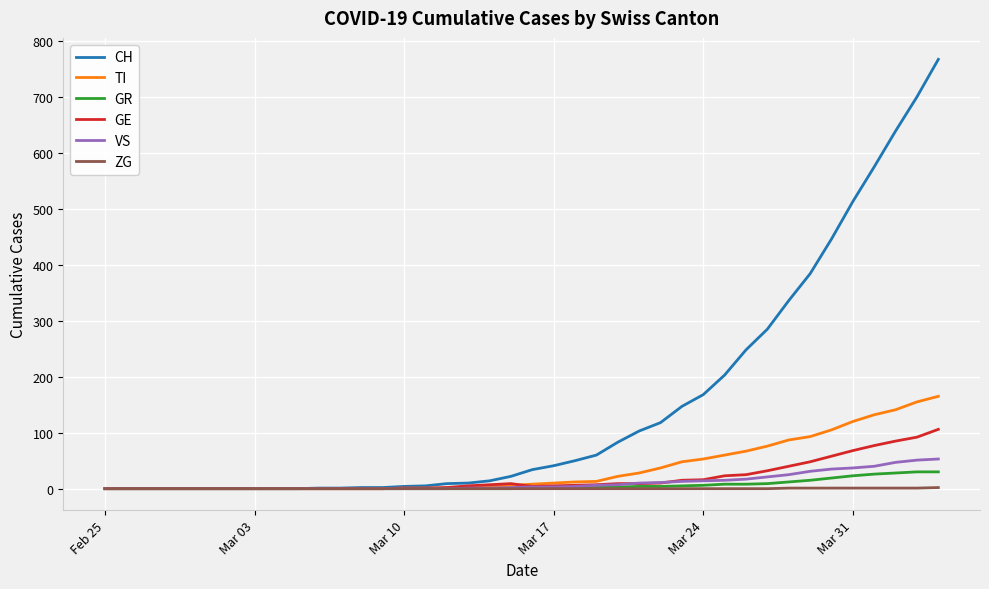

Does the chart display data point markers on the line(s)?

No